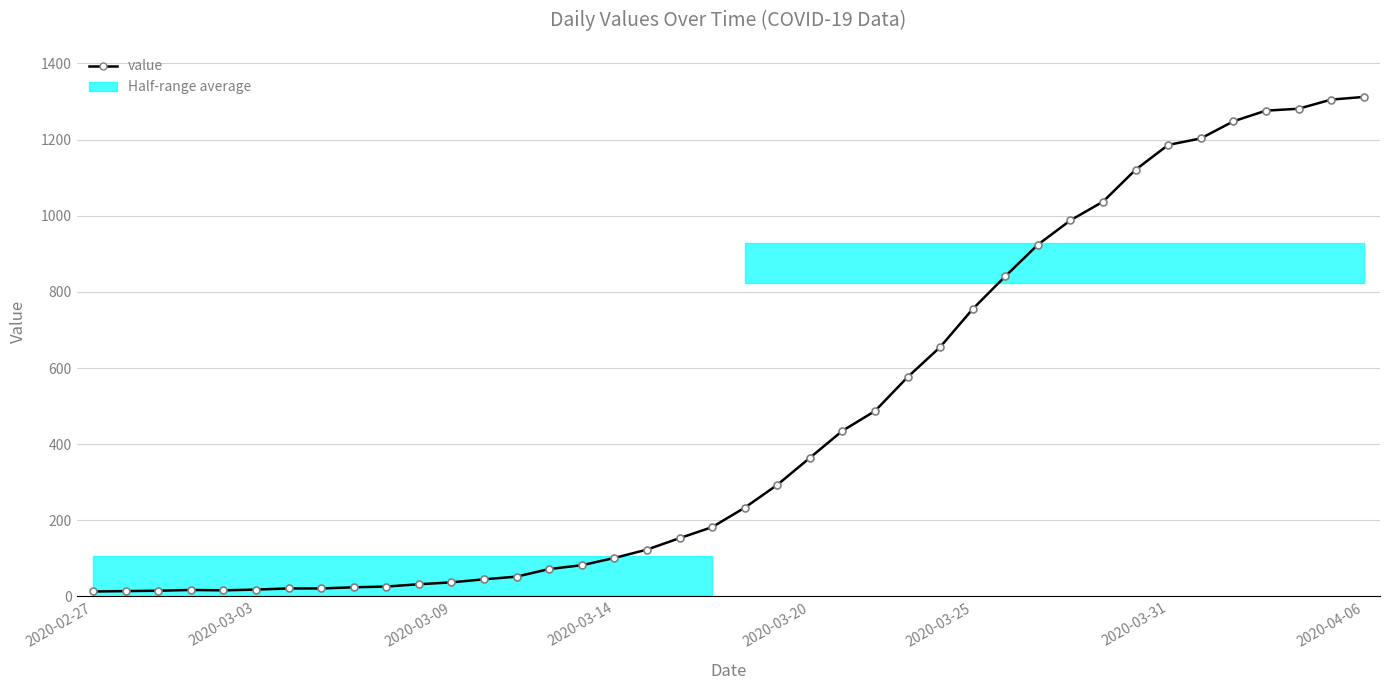

What is the difference between the second highest and second lowest values?

1291